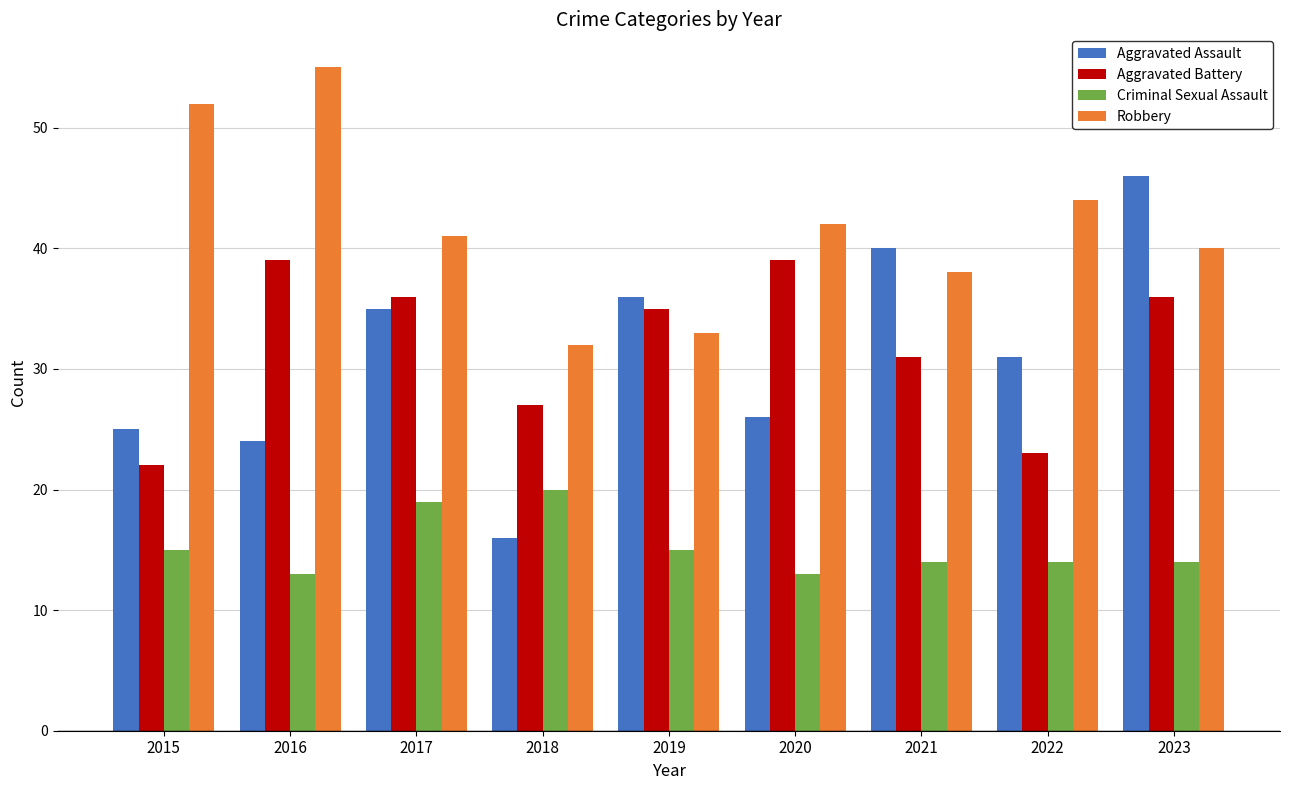

Does the chart contain any negative values?

No